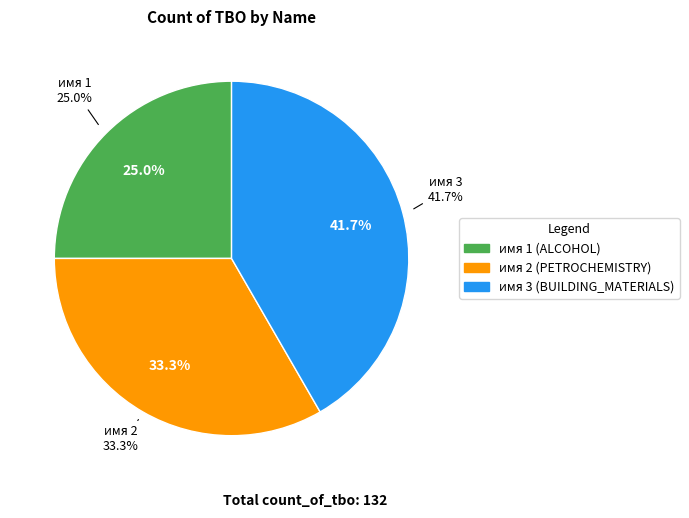

How many segments does this pie chart have?

3